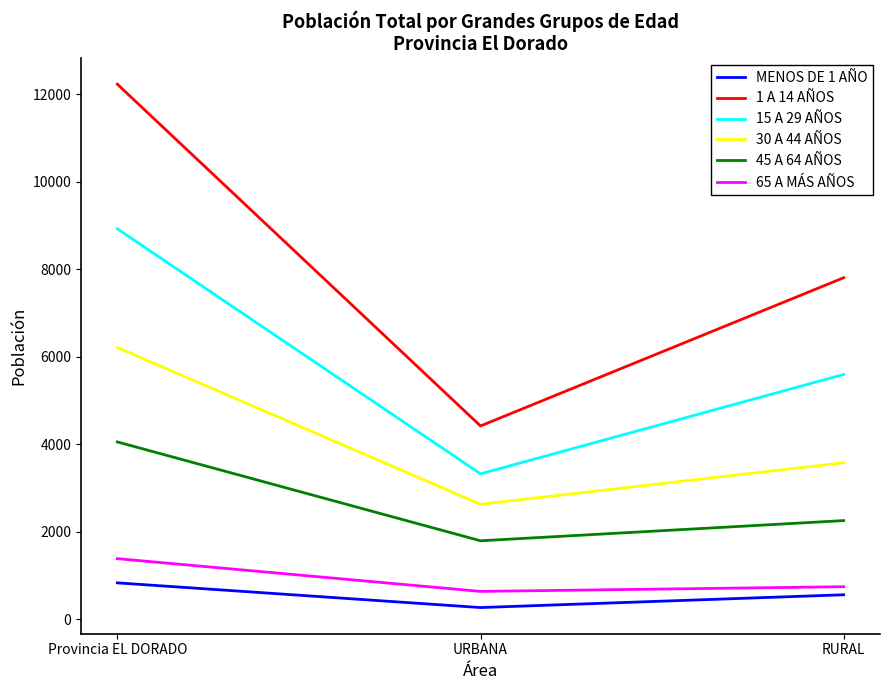

What is the difference between the second highest and minimum values in the 15 A 29 AÑOS series?

2270